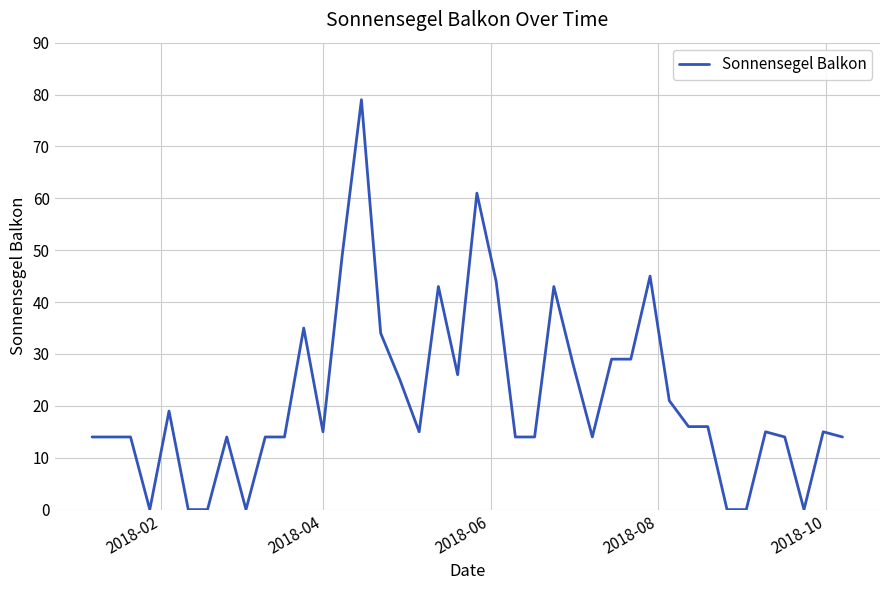

How many lines are shown in the chart?

1